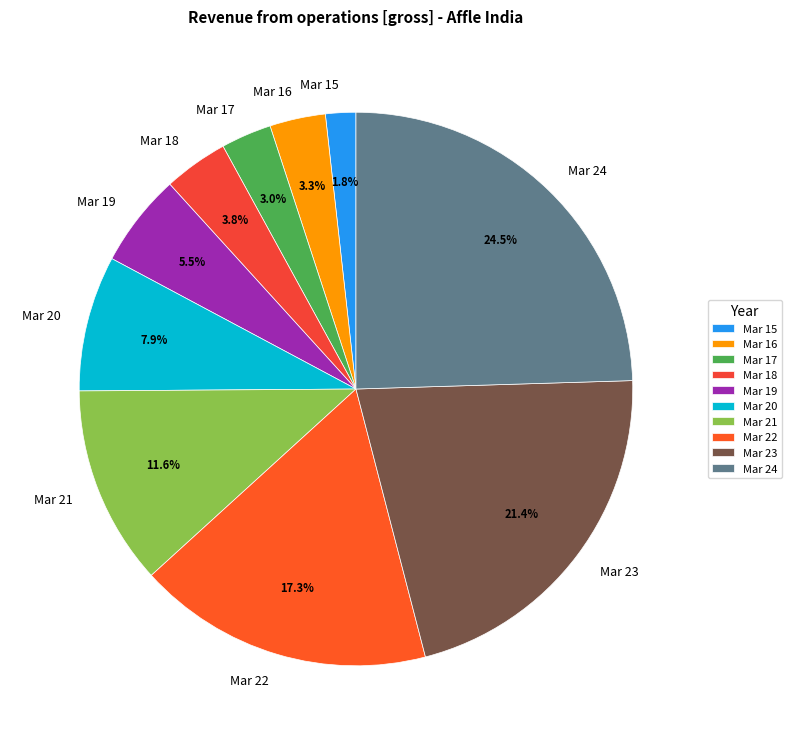

The Mar 17 slice represents 3% of the pie. True or false?

True